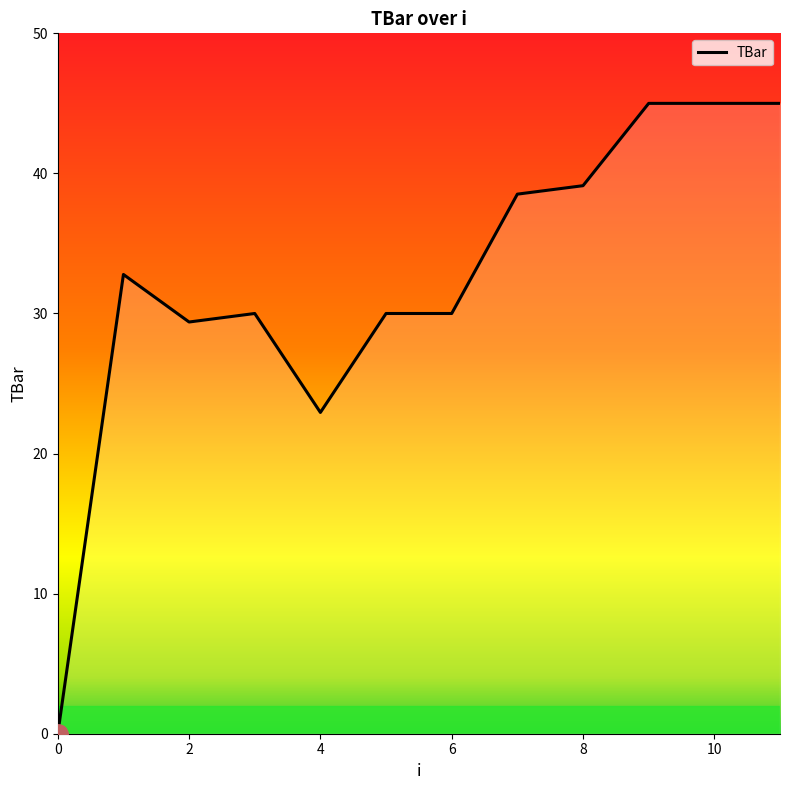

What is the difference between the maximum and minimum values?

45.0